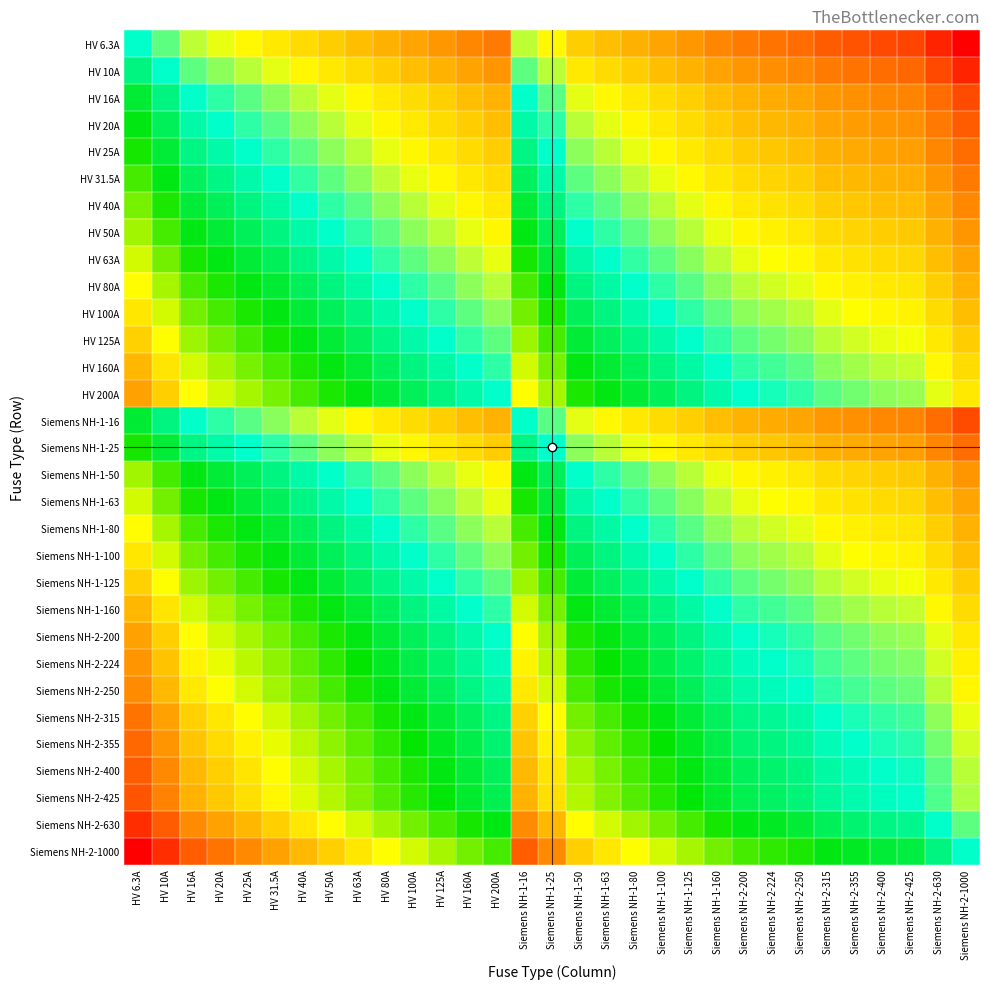

What is the spread (max minus min) of values at HV 100A?

2.2